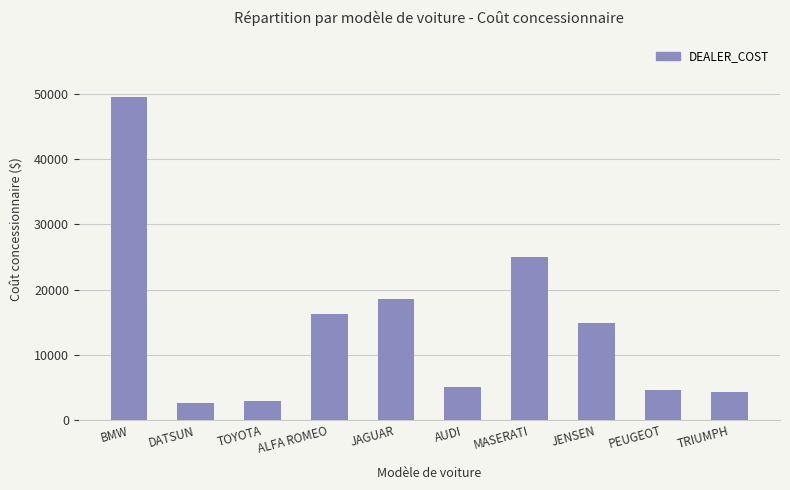

What is the sum of the values at AUDI and TOYOTA?

7949